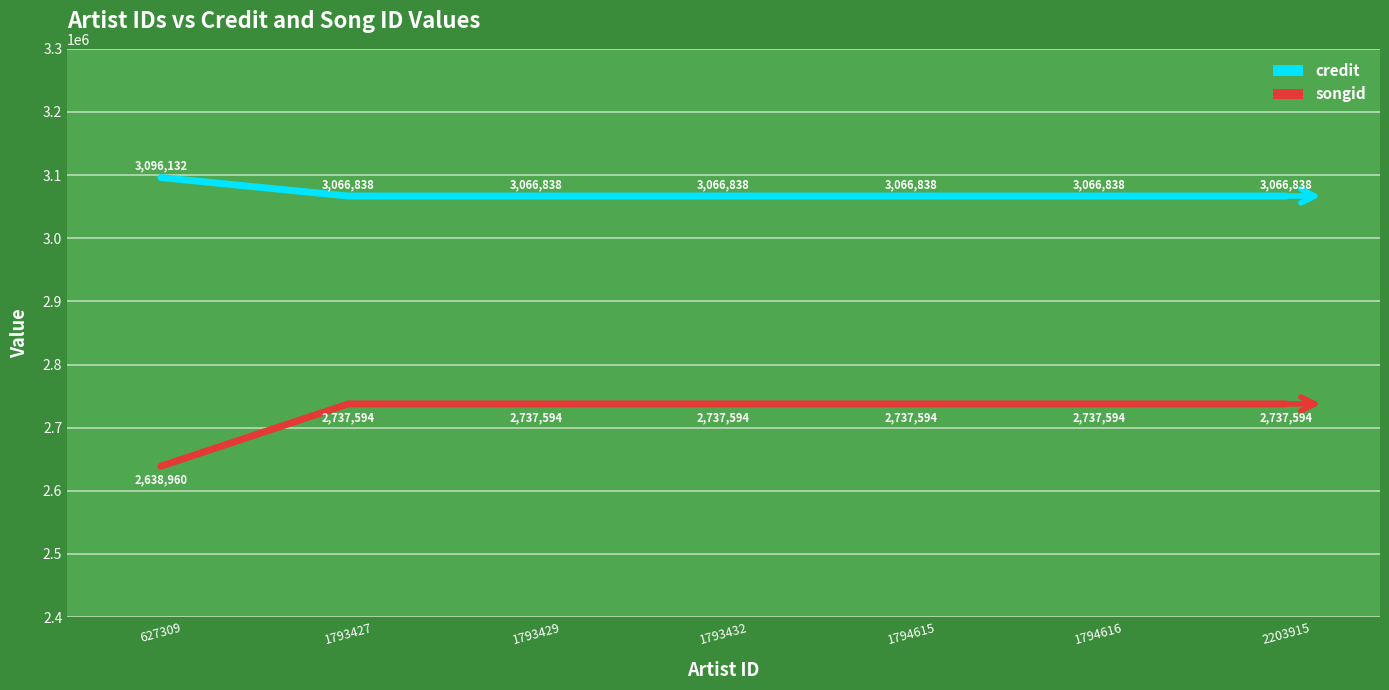

Rank the series by their maximum value, from lowest to highest.

songid, credit